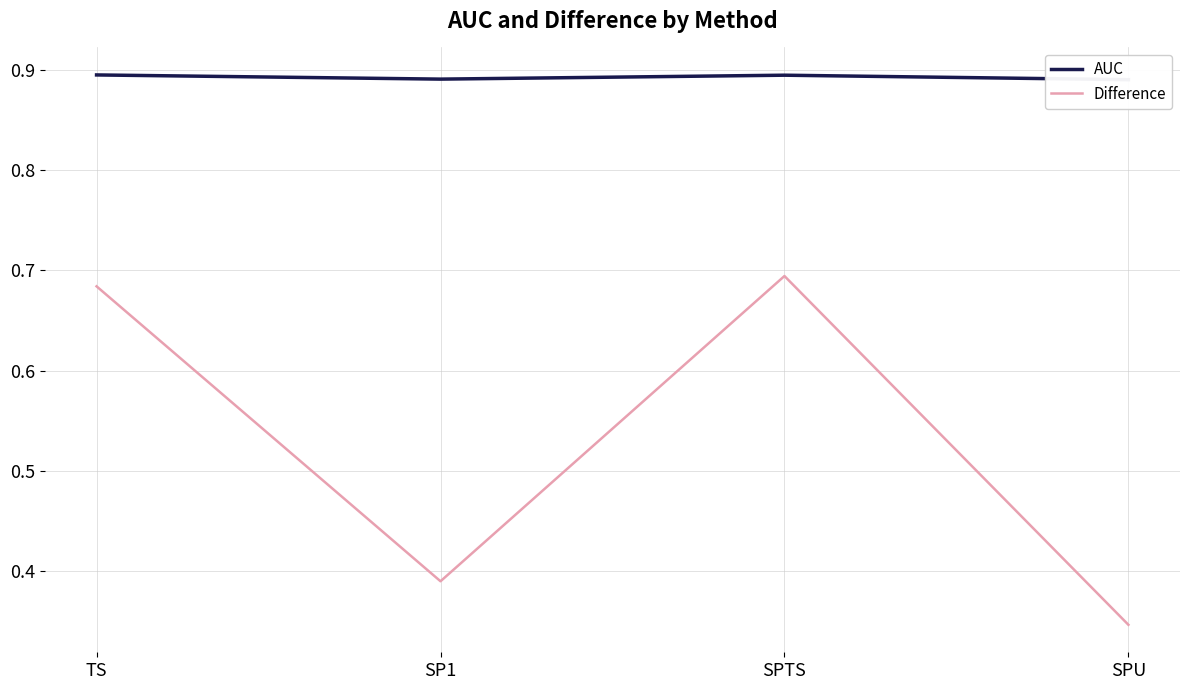

True or false: Difference and AUC cross at least once.

False